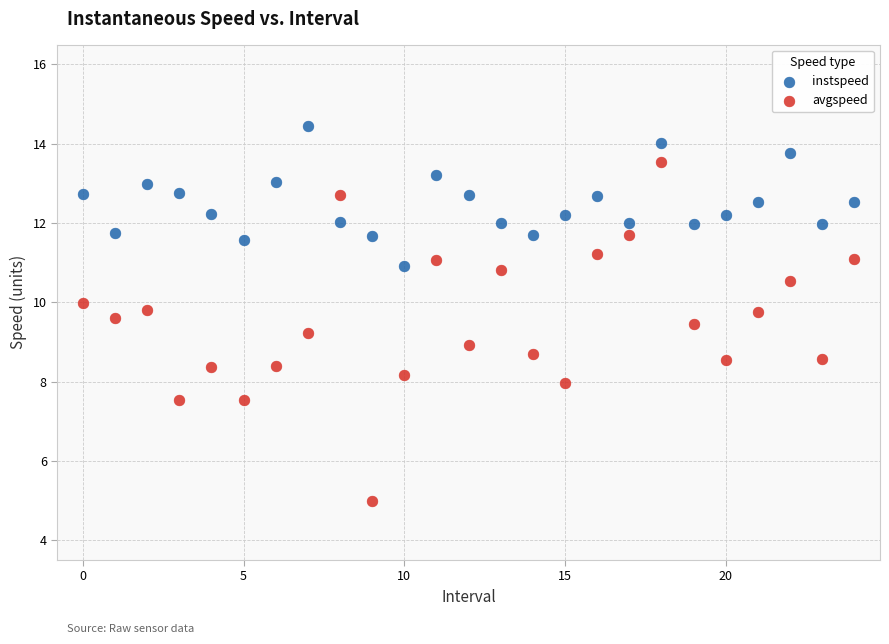

Which series contains the lowest Y value?

avgspeed